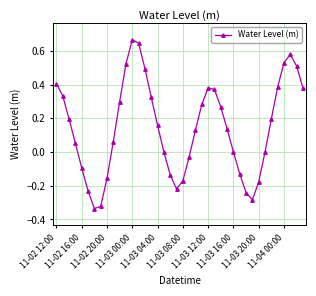

How many points are lower than both their immediate neighbors (excluding endpoints)?

3